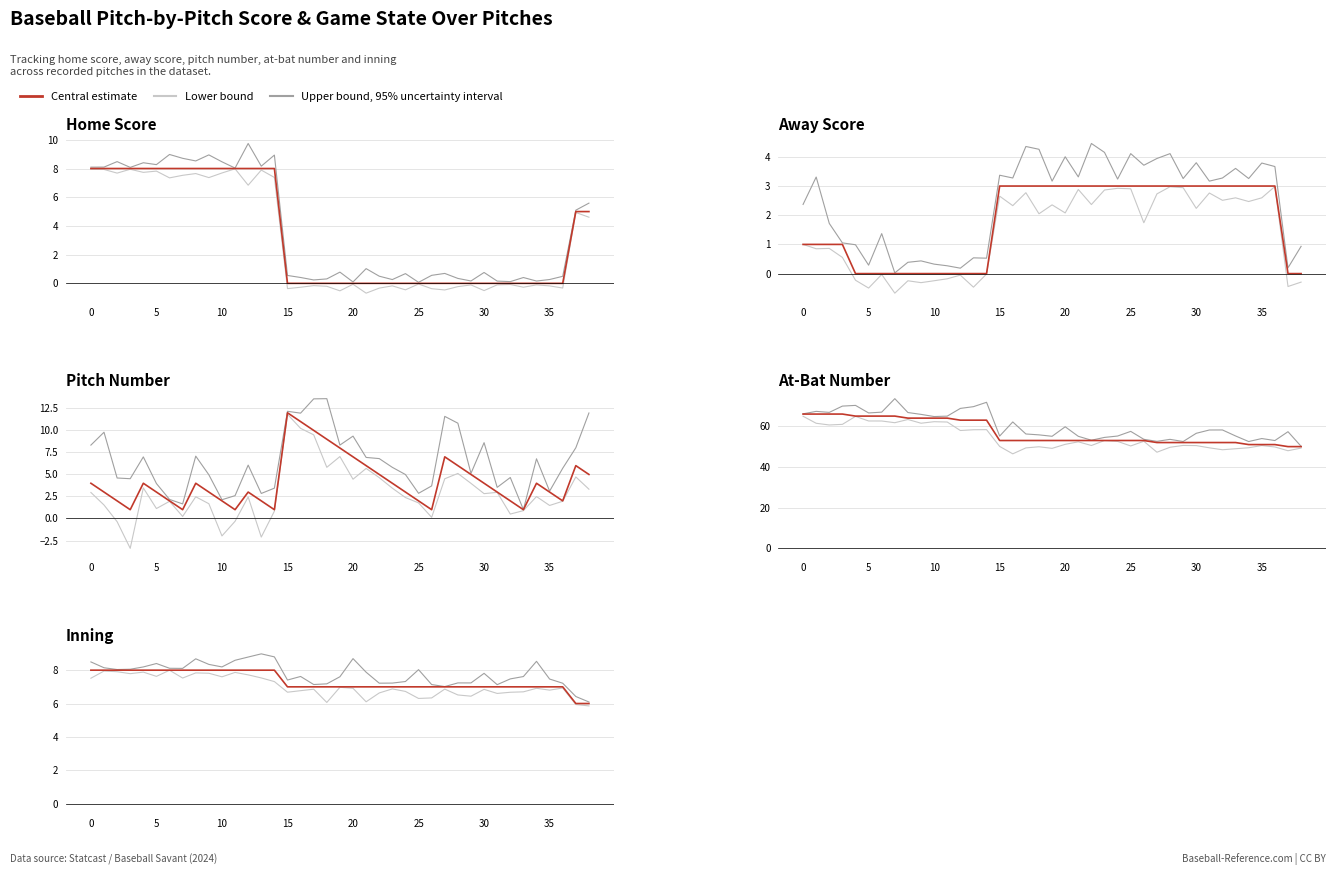

Which series has the largest total across all categories?

Upper bound